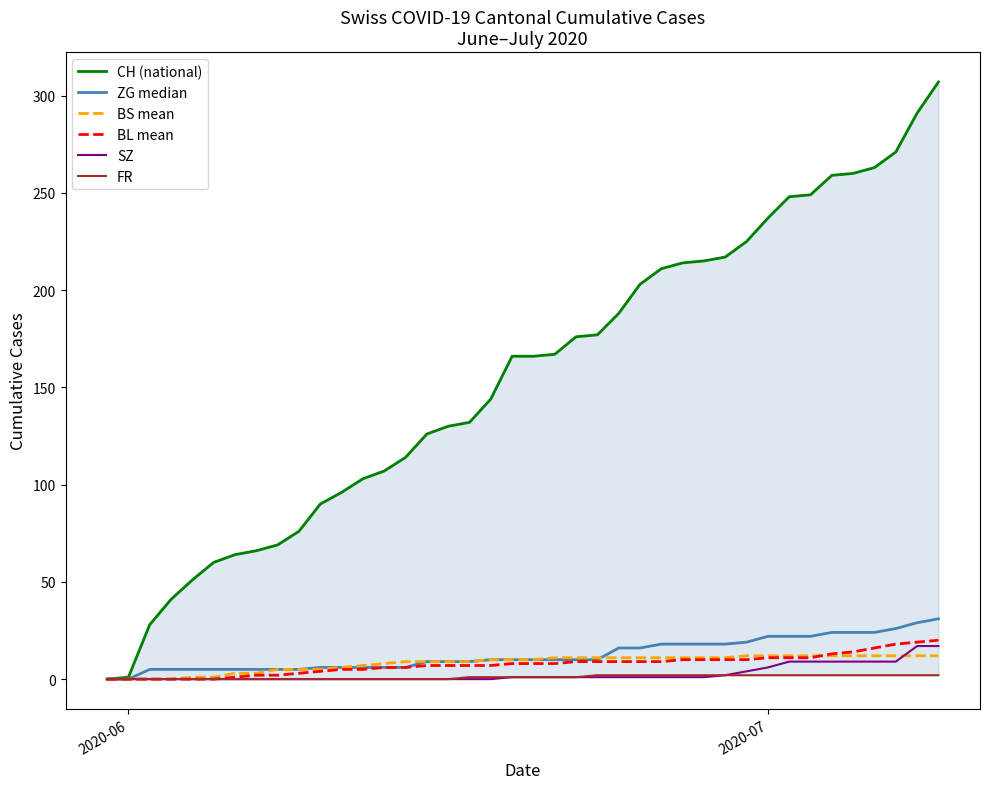

What is the maximum value for BS mean?

12